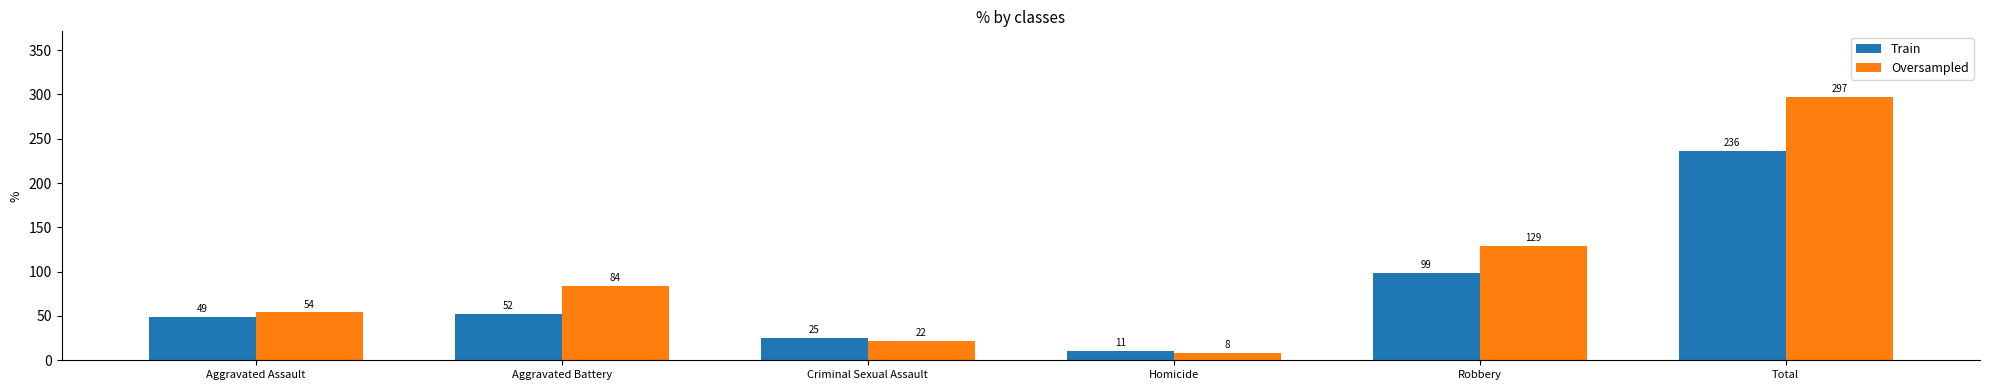

Is it true that Train equals 71 at Aggravated Assault?

False